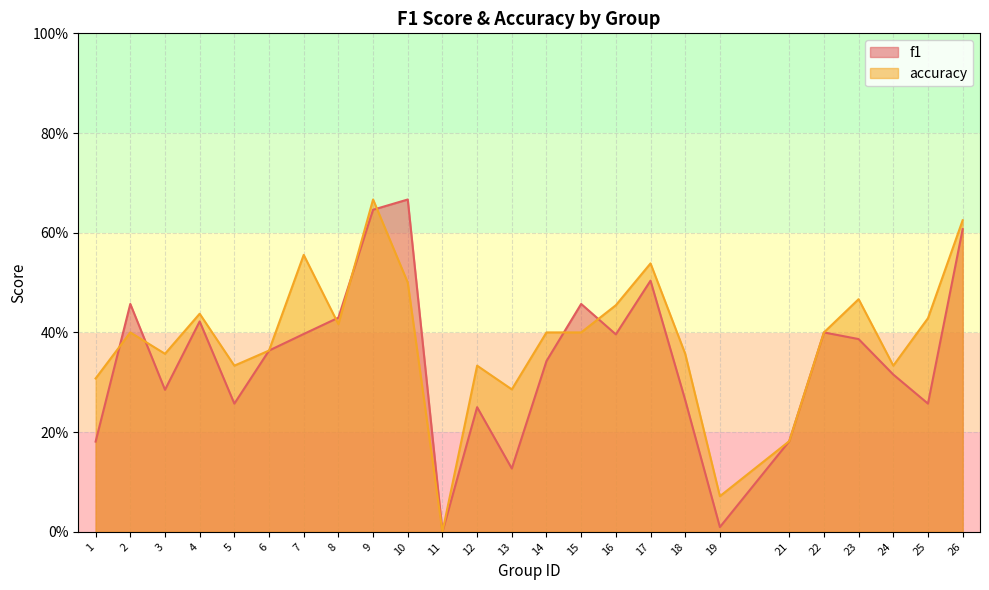

What is the maximum value for accuracy?

0.7